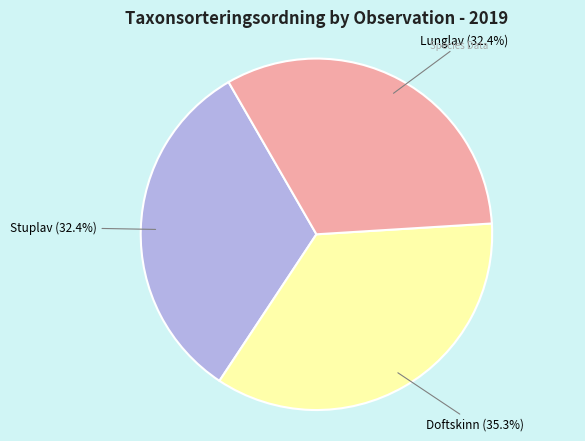

Is there a majority slice in this chart?

No